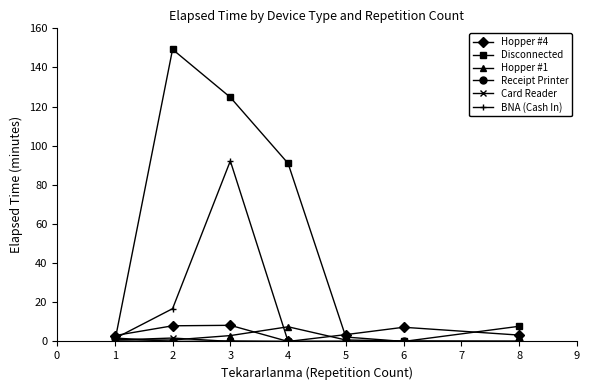

At how many categories does at least one series exceed 132?

1